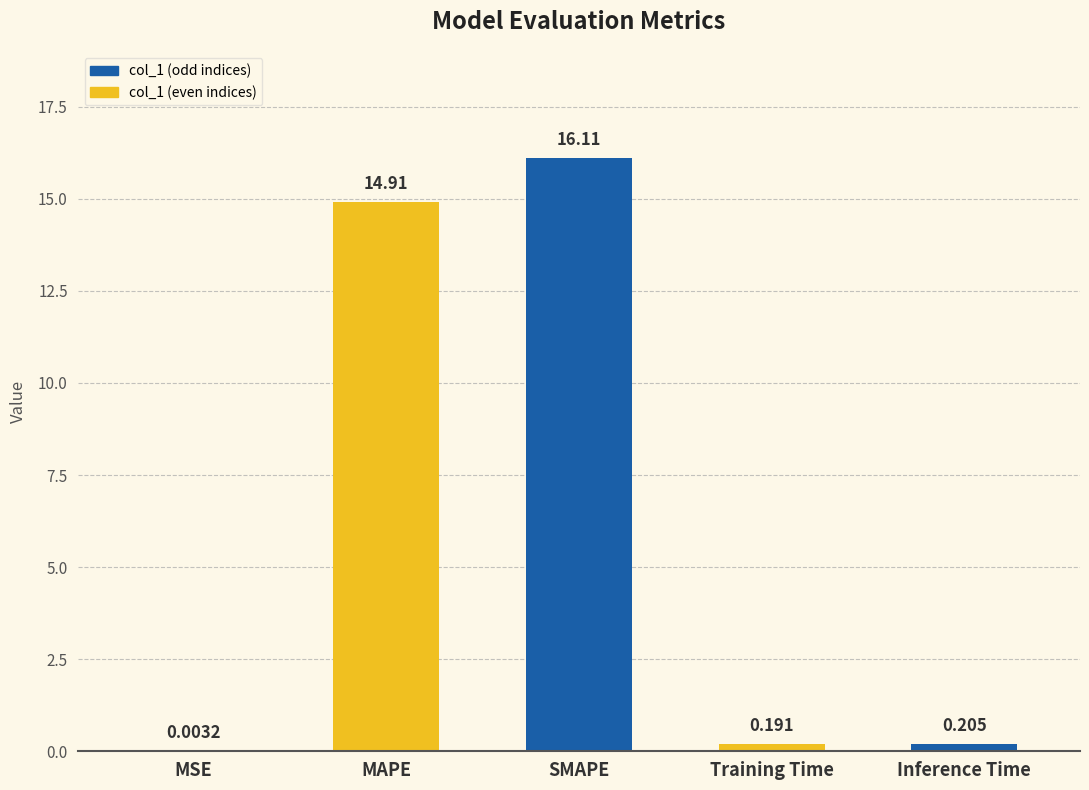

Which label corresponds to the largest value in the chart?

SMAPE